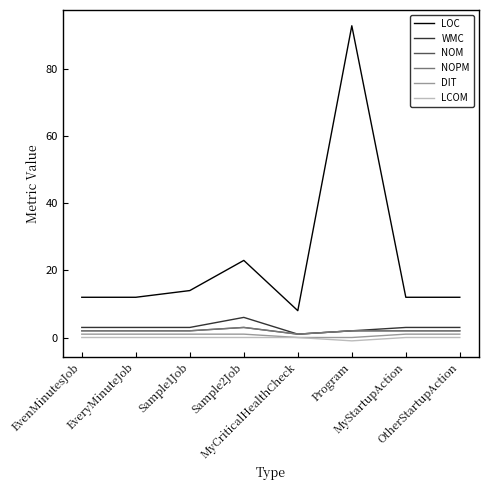

The value of DIT at EvenMinutesJob is 2. True or false?

False